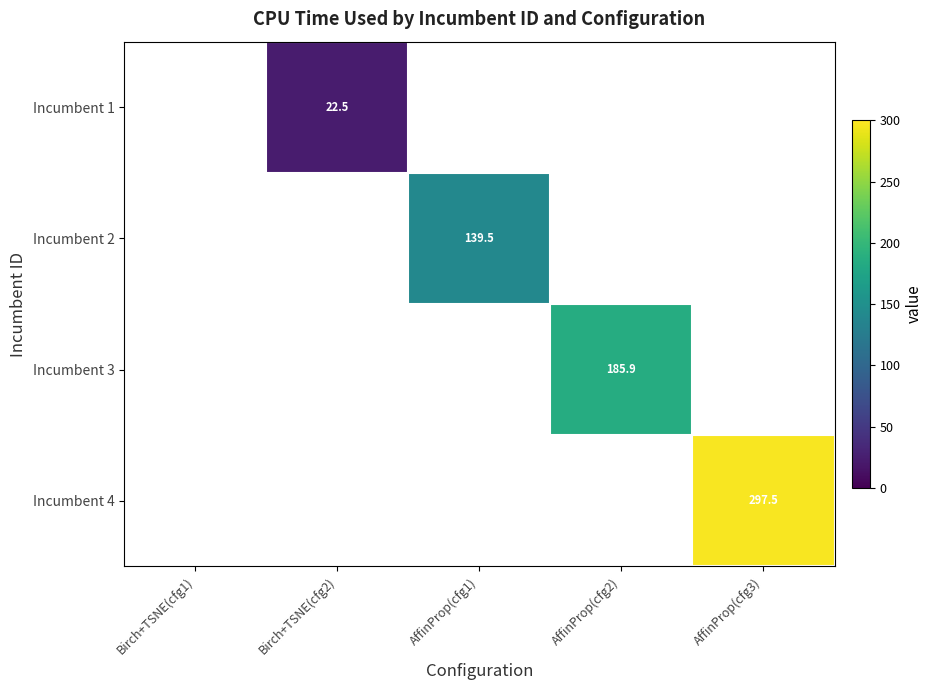

What is the greatest value displayed?

297.5